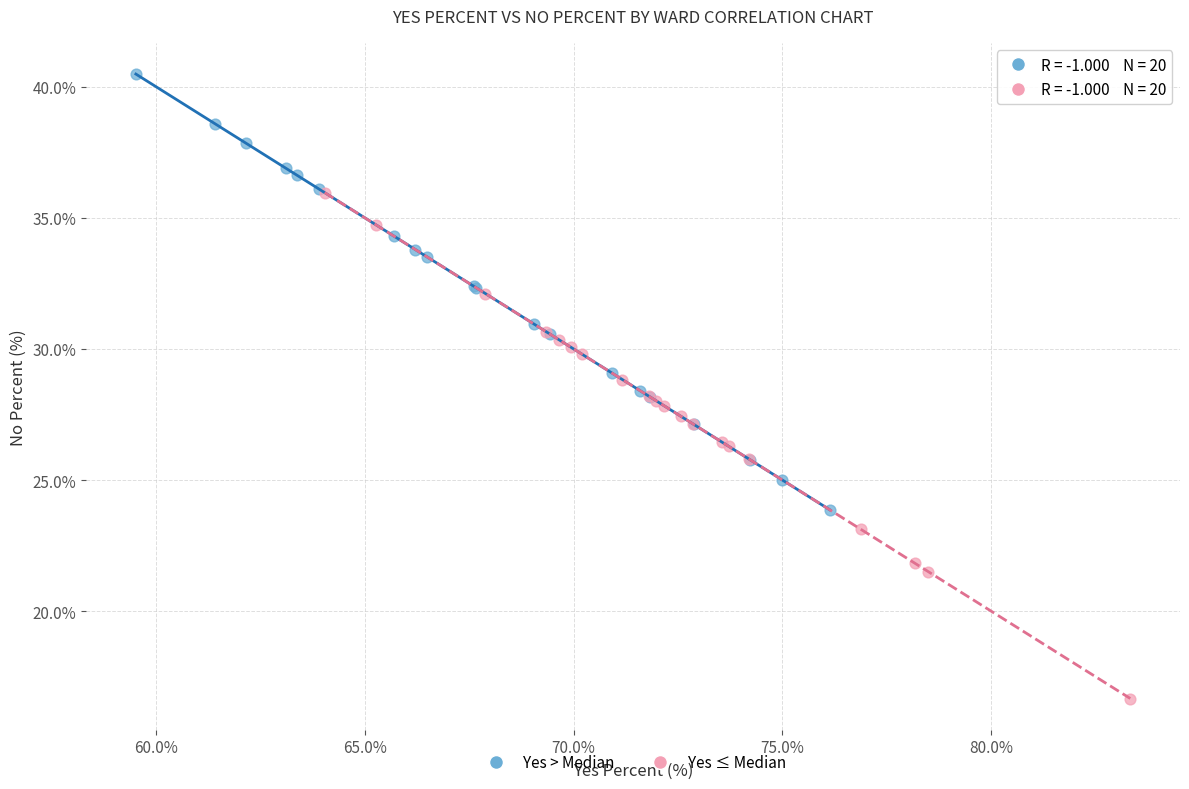

What are all the series names shown in the legend?

Yes > Median, Yes ≤ Median